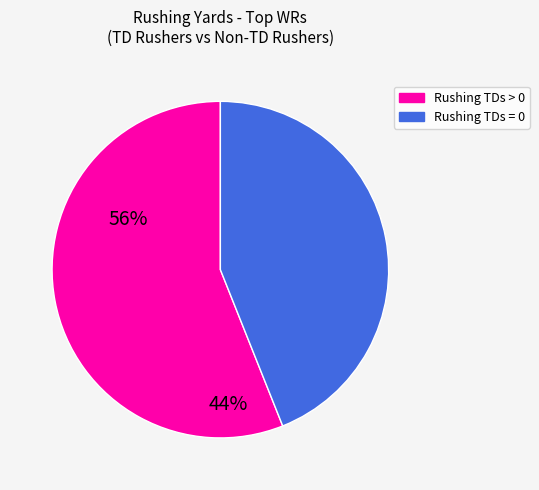

Is there a majority slice in this chart?

Yes